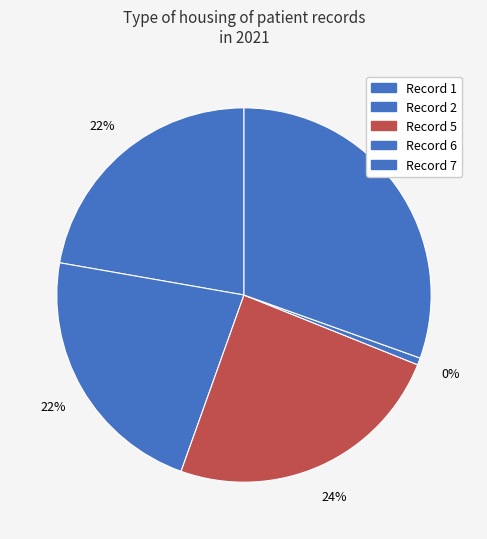

Rank the categories by value from highest to lowest.

7, 5, 2, 1, 6